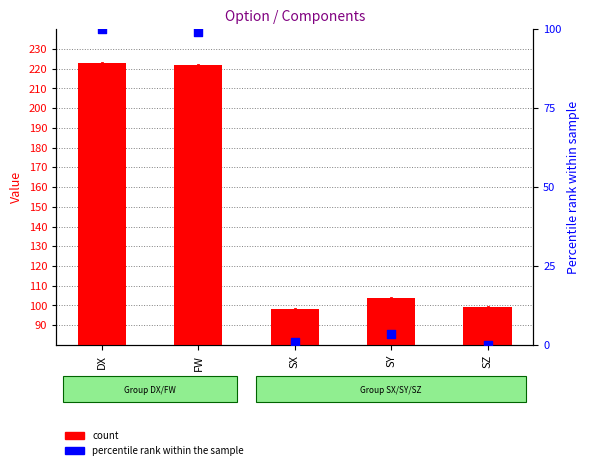

Is the value of A at FW greater than the value of B (percentile) at SZ?

Yes